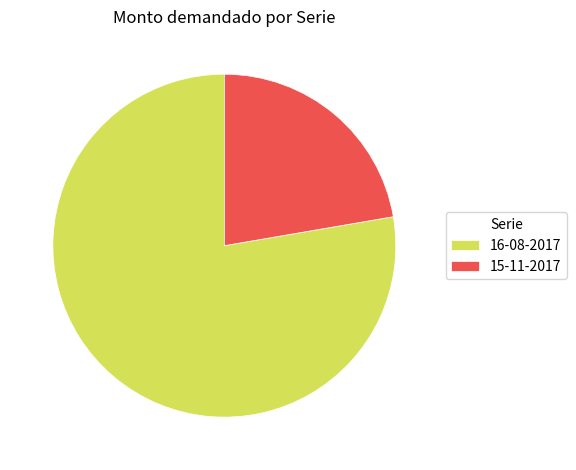

Does 15-11-2017 represent more than half of the total?

No